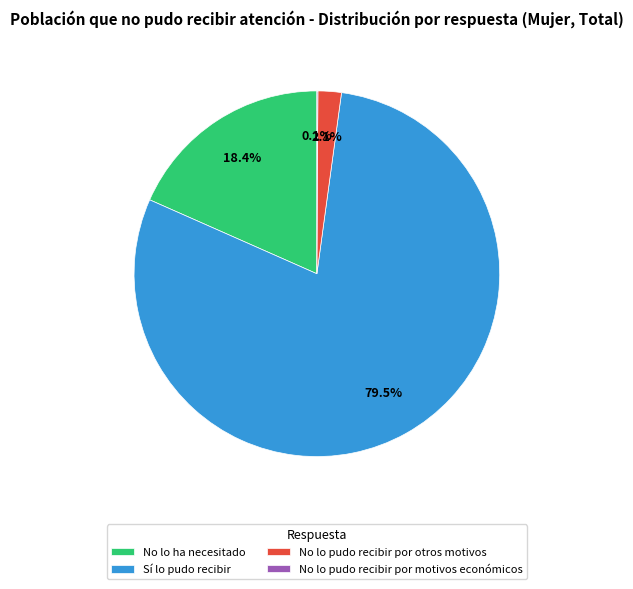

Which category accounts for the majority?

Sí lo pudo recibir